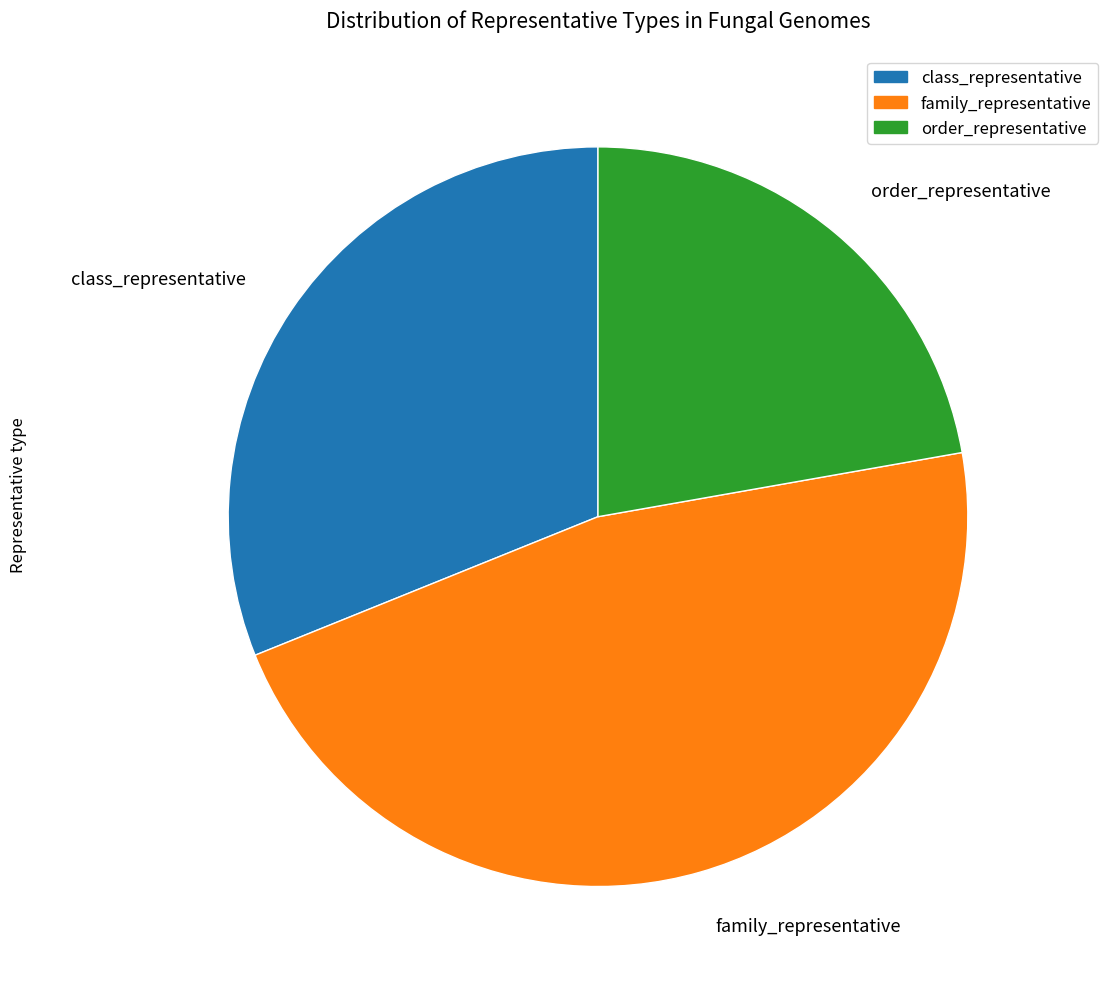

Do order_representative and class_representative together represent more than half of the pie?

Yes